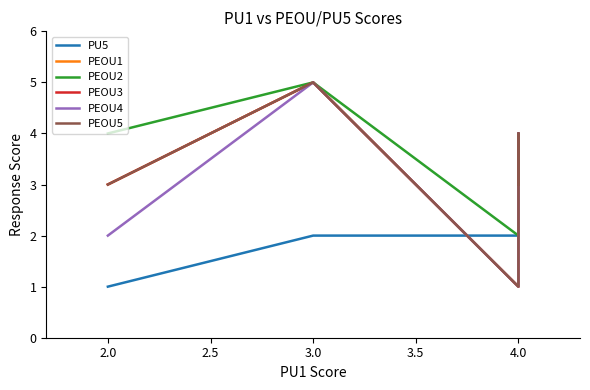

Does the chart have visible grid lines?

No